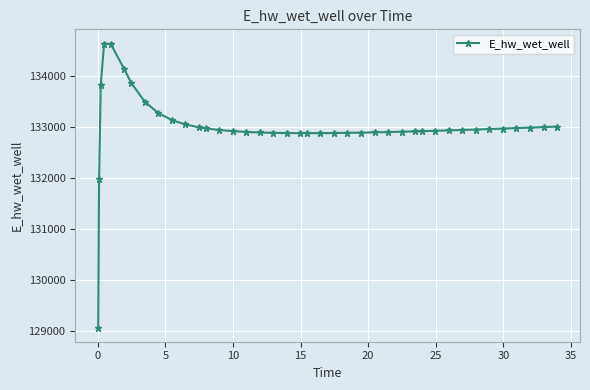

What is the value of the 5th point from the left?

134615.4